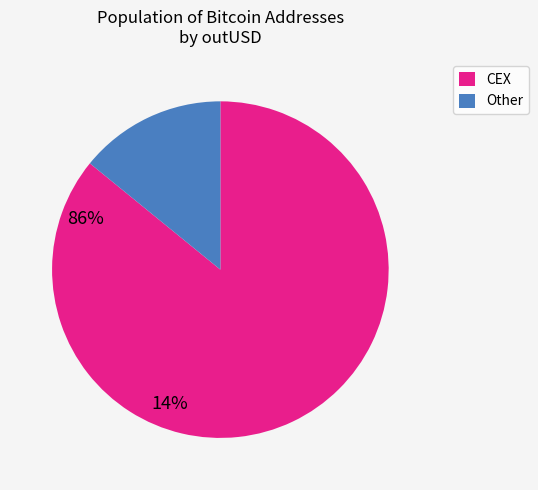

Is there any slice that represents more than half of the pie?

Yes